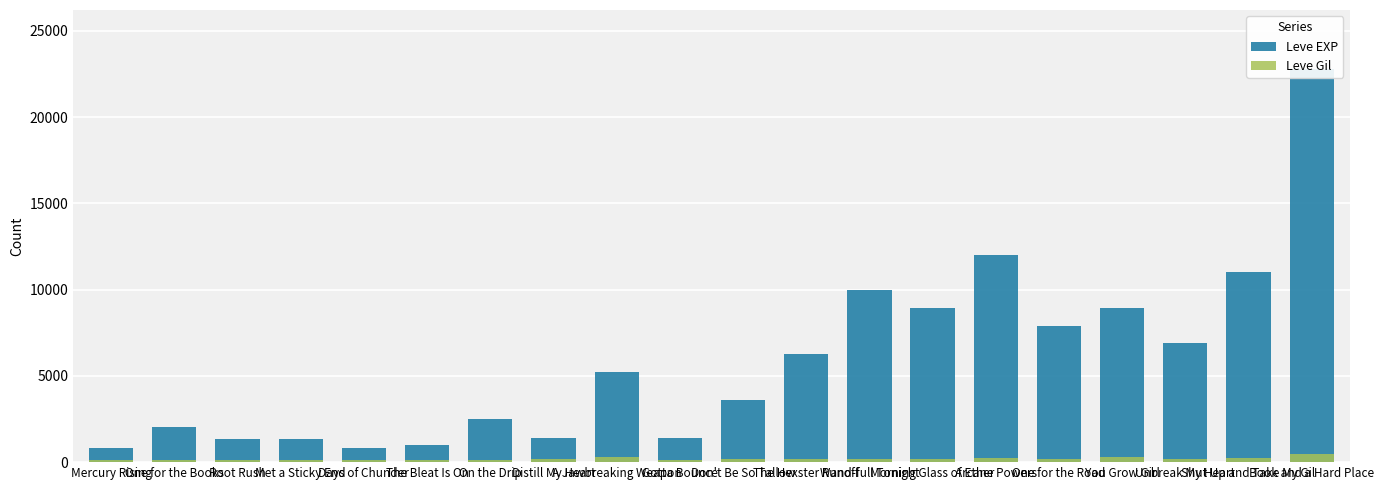

True or false: Leve Gil has a value of 115 at Met a Sticky End.

True